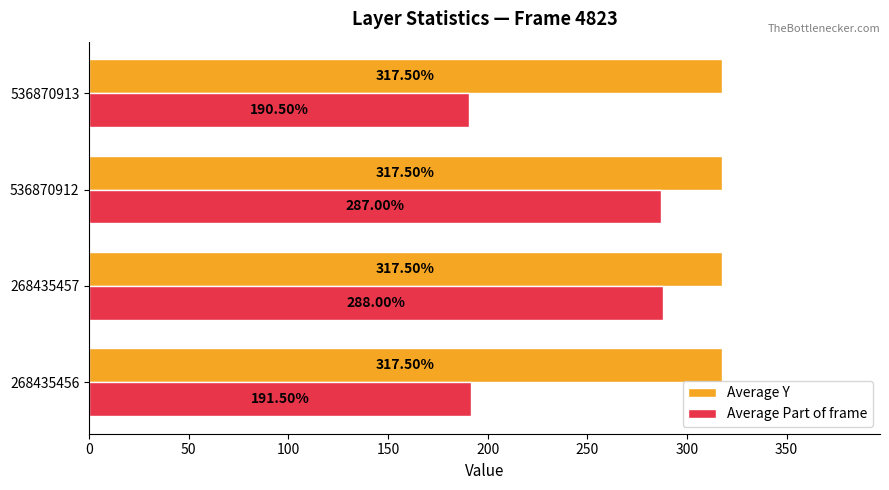

What is the sum of all Average Part of frame values?

957.0